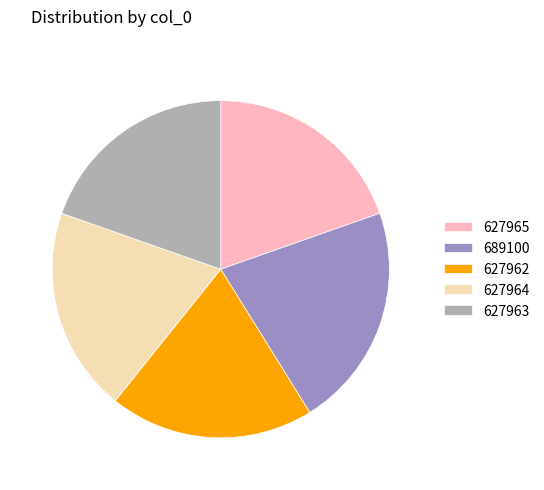

Approximately how many times larger is the value at 627963 compared to 627965?

1.0